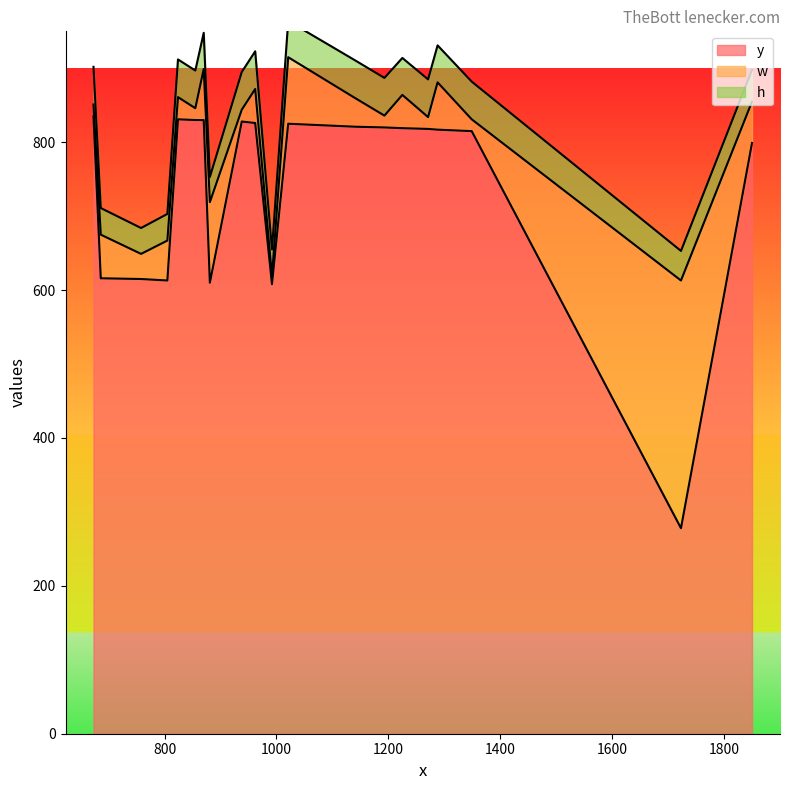

True or false: h has more than 0 points higher than both neighbors.

True